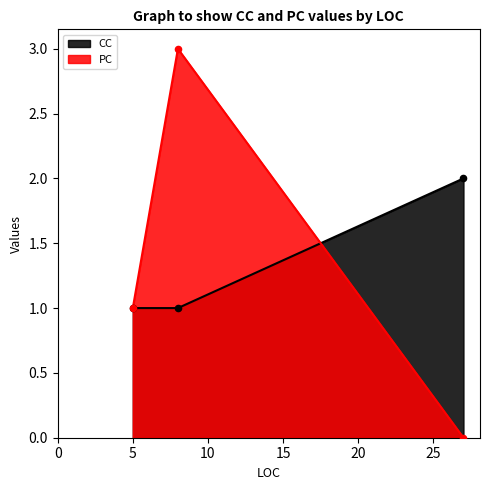

Which series contains the lowest Y value?

PC